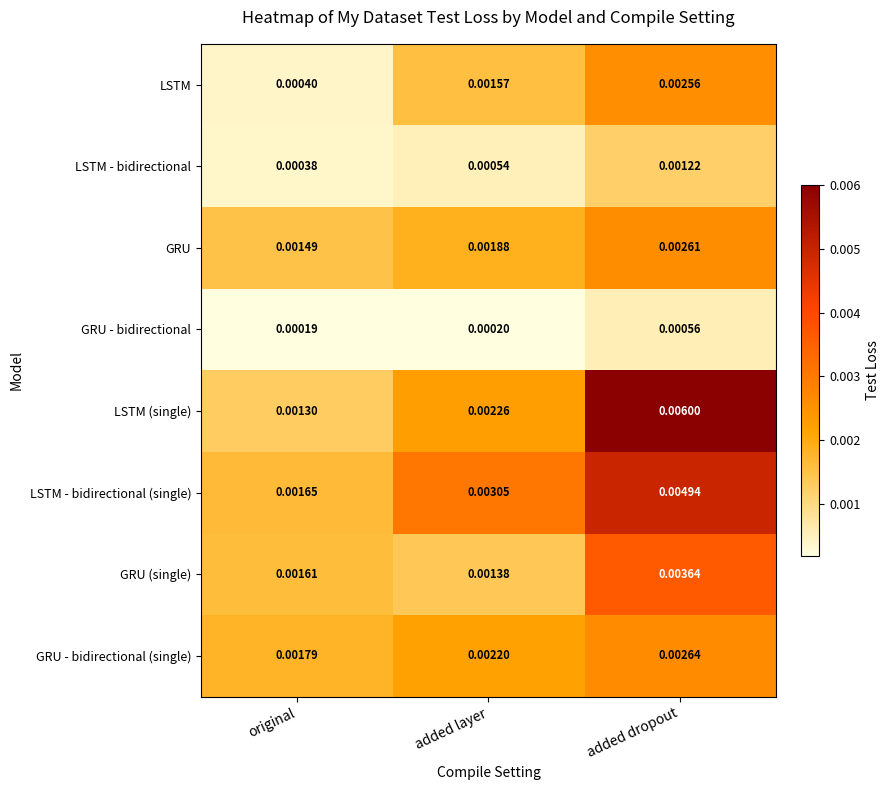

Rank the series at added layer from highest to lowest value.

LSTM - bidirectional (single), LSTM (single), GRU - bidirectional (single), GRU, LSTM, GRU (single), LSTM - bidirectional, GRU - bidirectional